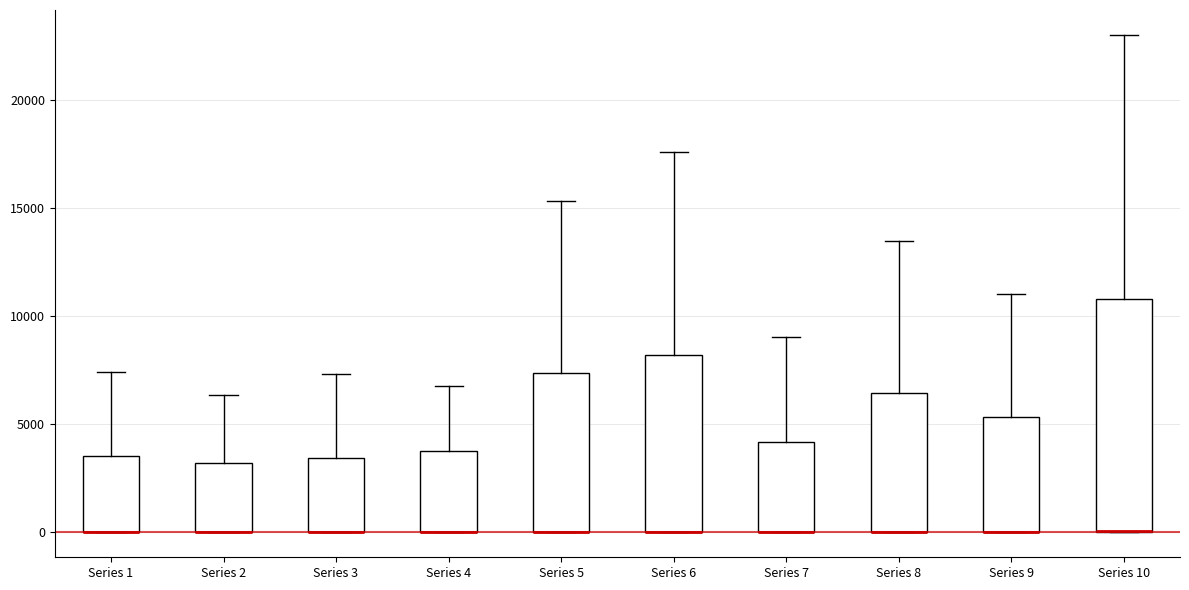

Reading left to right, transcribe this box plot: for each box, give where its median line is, the range the box spans, and where its two whiskers end, as read against the y-axis. The values are not printed on the chart, so give them approximately, as read against the axis.

Series 1: median 0 (drawn on the box's lower edge), box 0 to 3500, whiskers 0 to 7500
Series 2: median 0 (drawn on the box's lower edge), box 0 to 3000, whiskers 0 to 6500
Series 3: median 0 (drawn on the box's lower edge), box 0 to 3500, whiskers 0 to 7500
Series 4: median 0 (drawn on the box's lower edge), box 0 to 3500, whiskers 0 to 6500
Series 5: median 0 (drawn on the box's lower edge), box 0 to 7500, whiskers 0 to 15500
Series 6: median 0 (drawn on the box's lower edge), box 0 to 8000, whiskers 0 to 17500
Series 7: median 0 (drawn on the box's lower edge), box 0 to 4000, whiskers 0 to 9000
Series 8: median 0 (drawn on the box's lower edge), box 0 to 6500, whiskers 0 to 13500
Series 9: median 0 (drawn on the box's lower edge), box 0 to 5500, whiskers 0 to 11000
Series 10: median 0 (drawn on the box's lower edge), box 0 to 11000, whiskers 0 to 23000